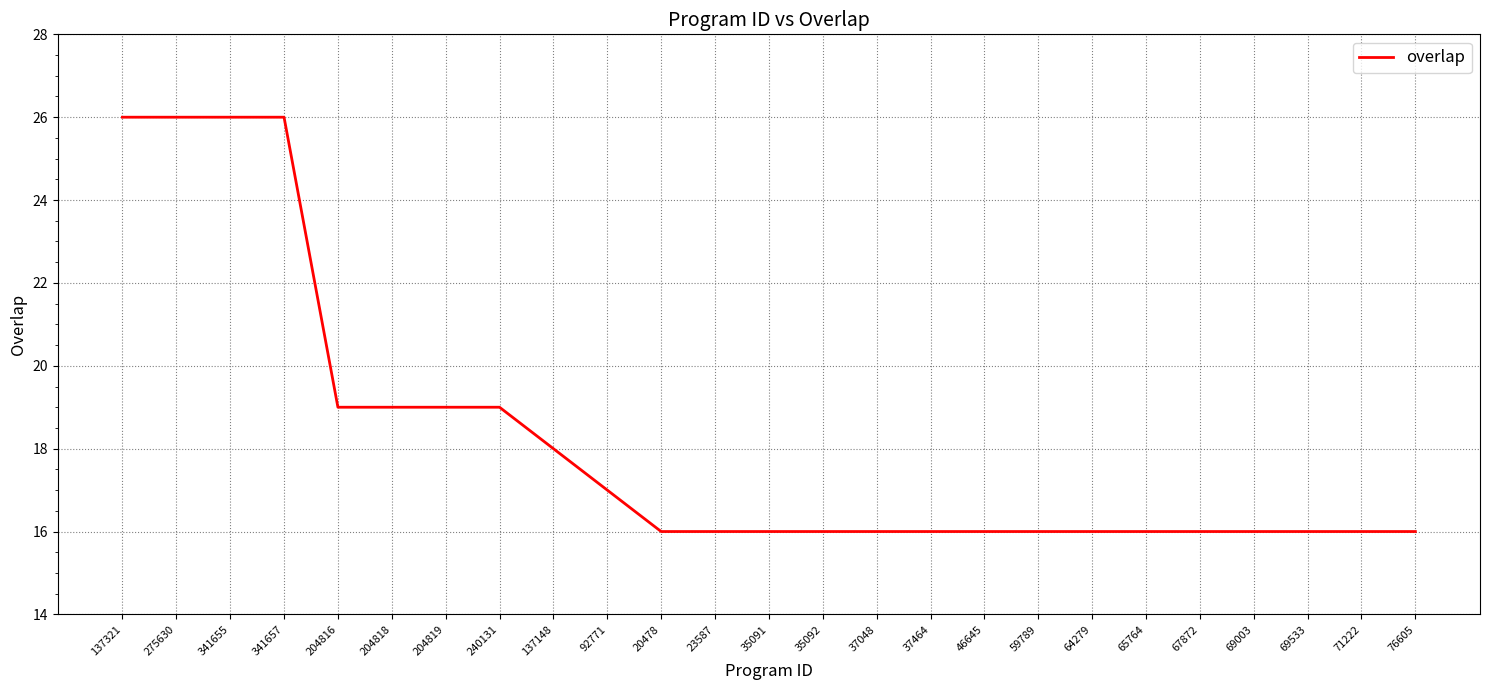

What position from the right is 37464?

10